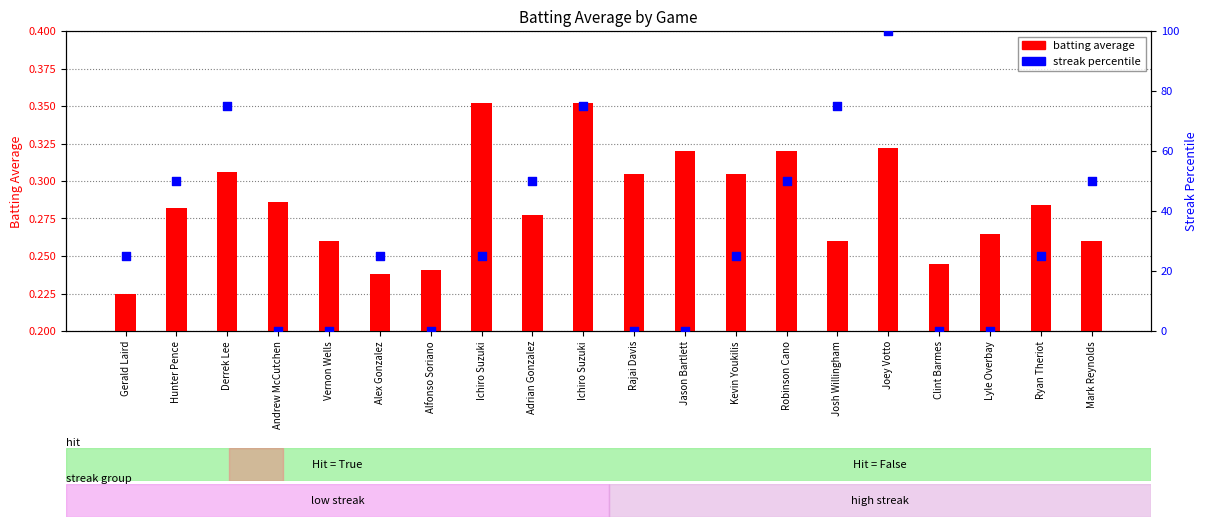

What are all the series names shown in the legend?

batting average, streak percentile